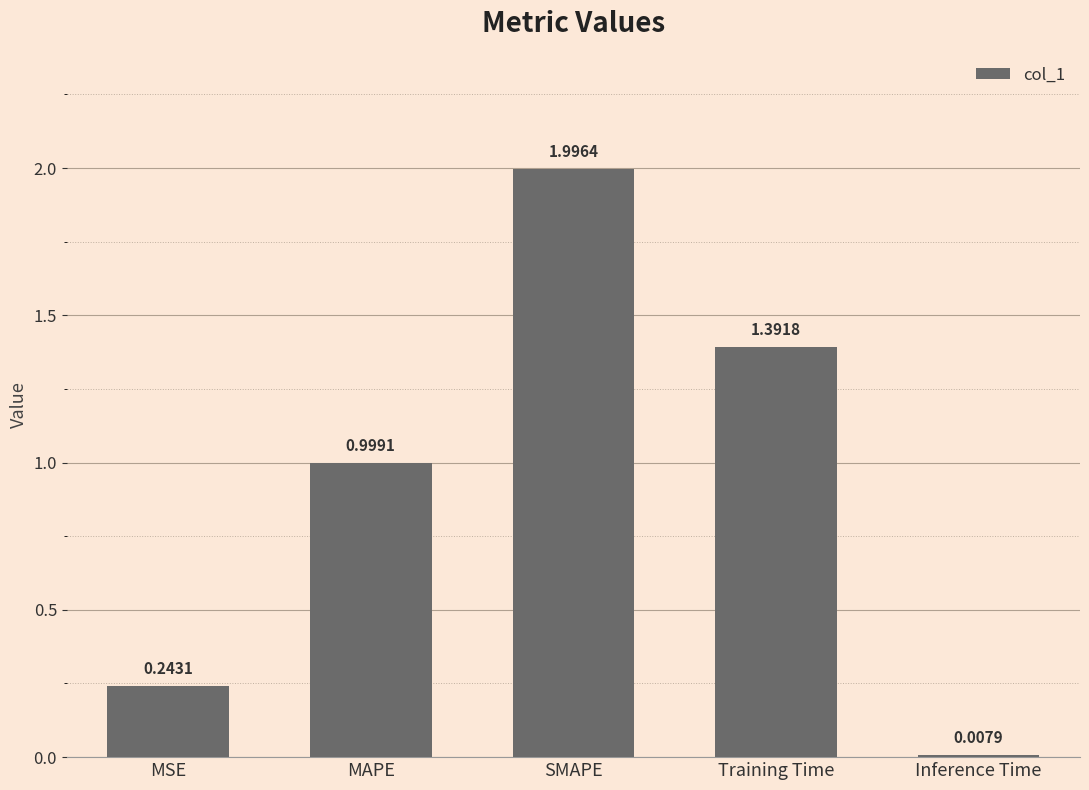

List the labels in order of value, smallest first.

Inference Time, MSE, MAPE, Training Time, SMAPE